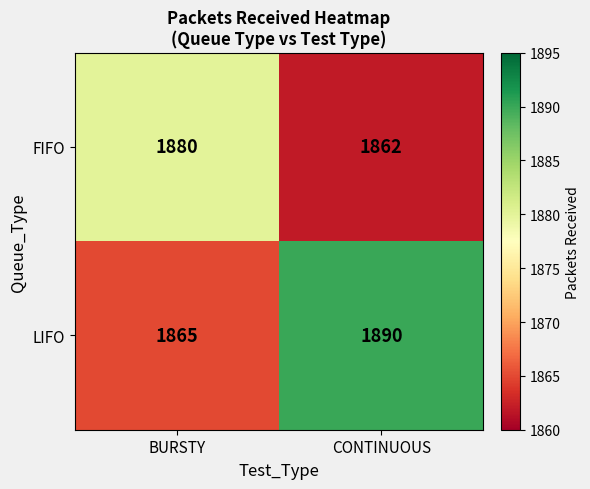

What is the difference between the FIFO values at CONTINUOUS and BURSTY?

18